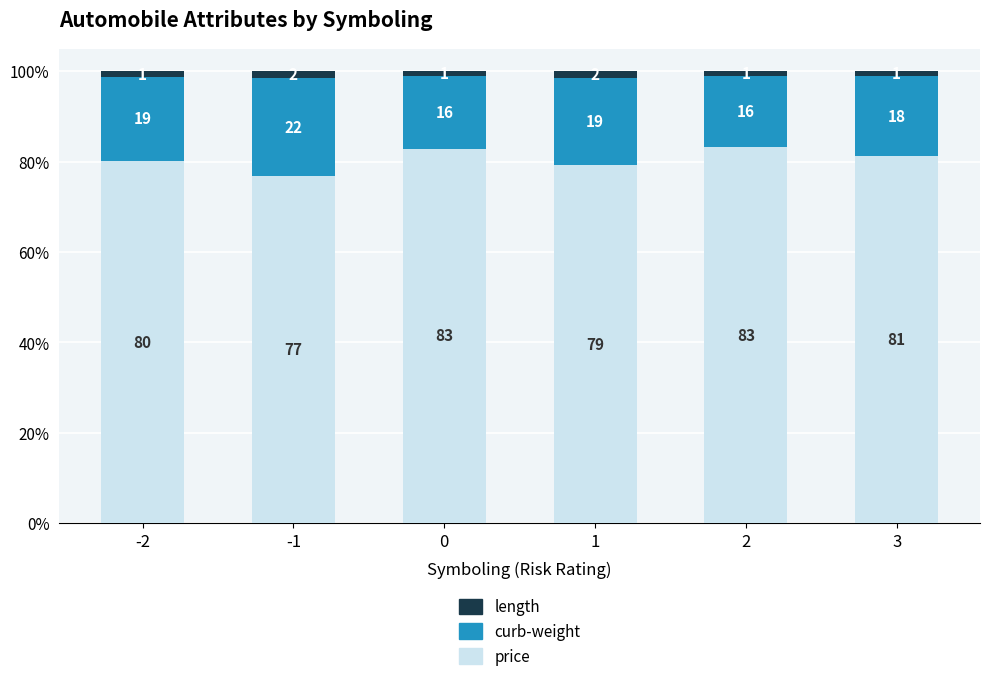

List the series in order of their overall mean, highest first.

price, curb-weight, length